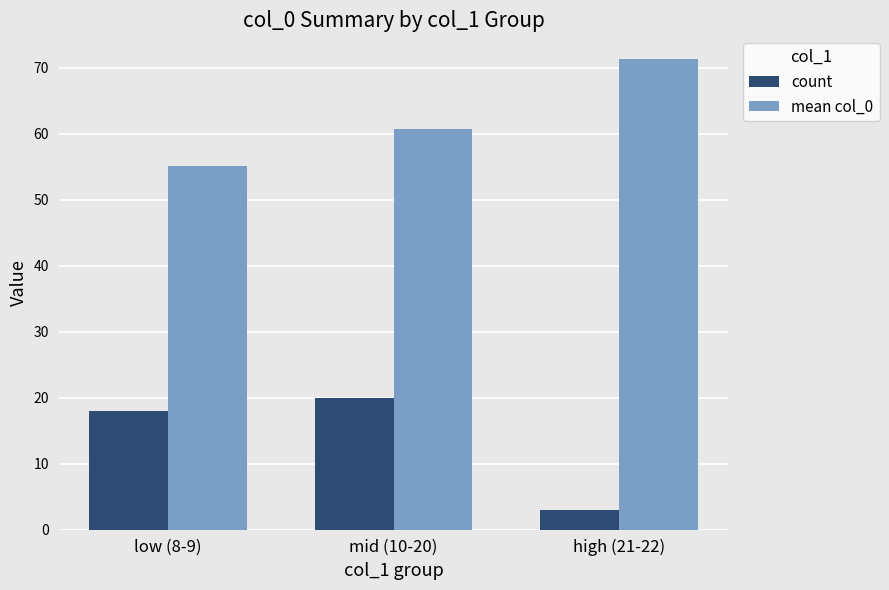

What is the spread (max minus min) of values at high (21-22)?

68.3